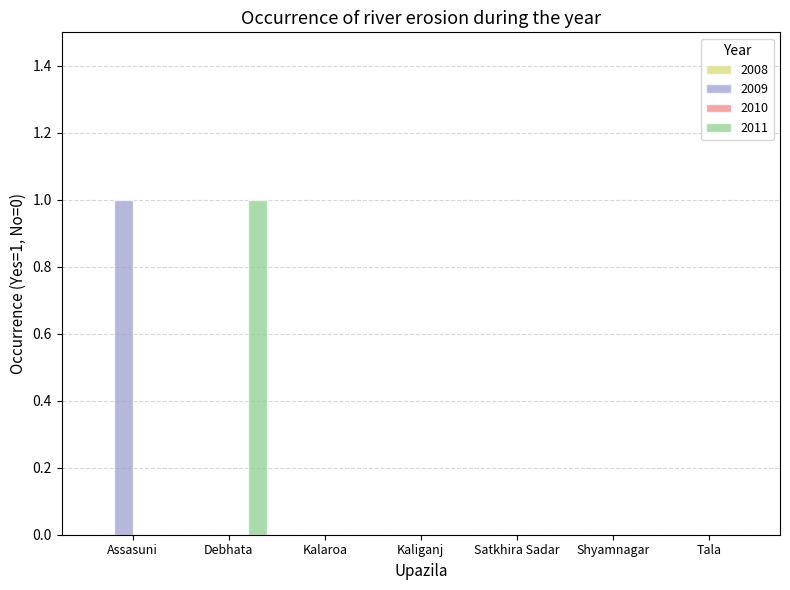

Which series changed the most between Assasuni and Tala?

2009